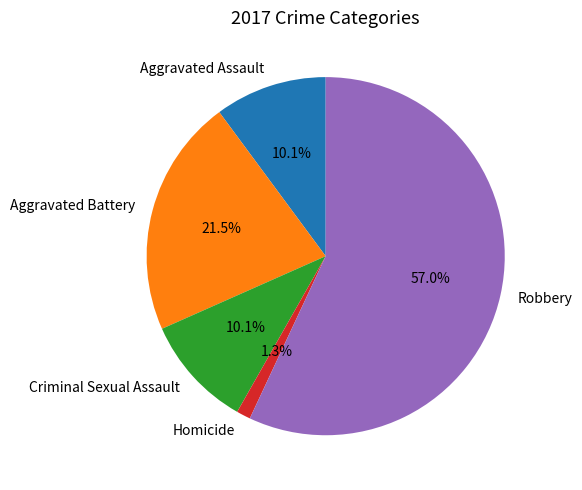

How much of the chart is everything except Aggravated Assault?

89.9%